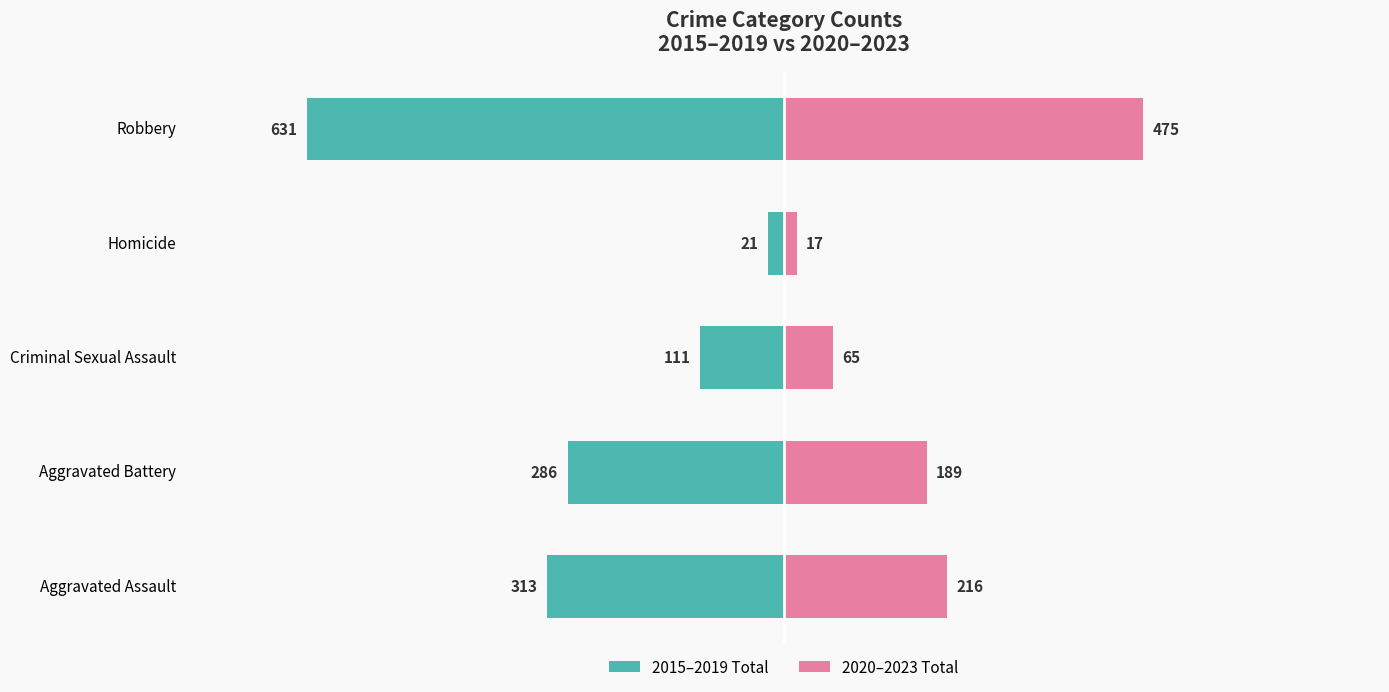

What is the total value across all series at Criminal Sexual Assault?

-46